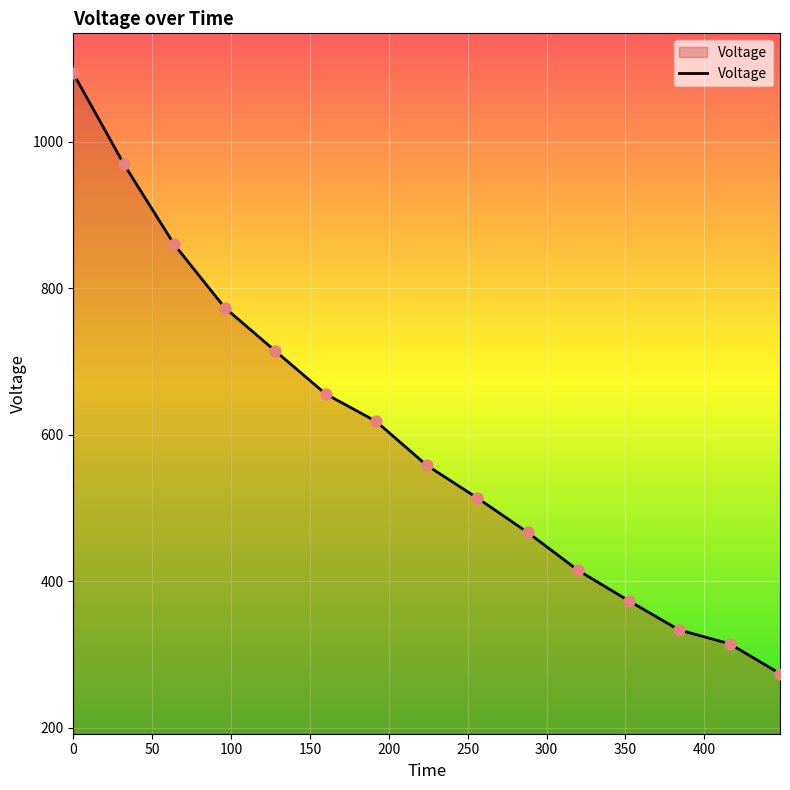

What is the difference between the maximum and minimum values?

819.3